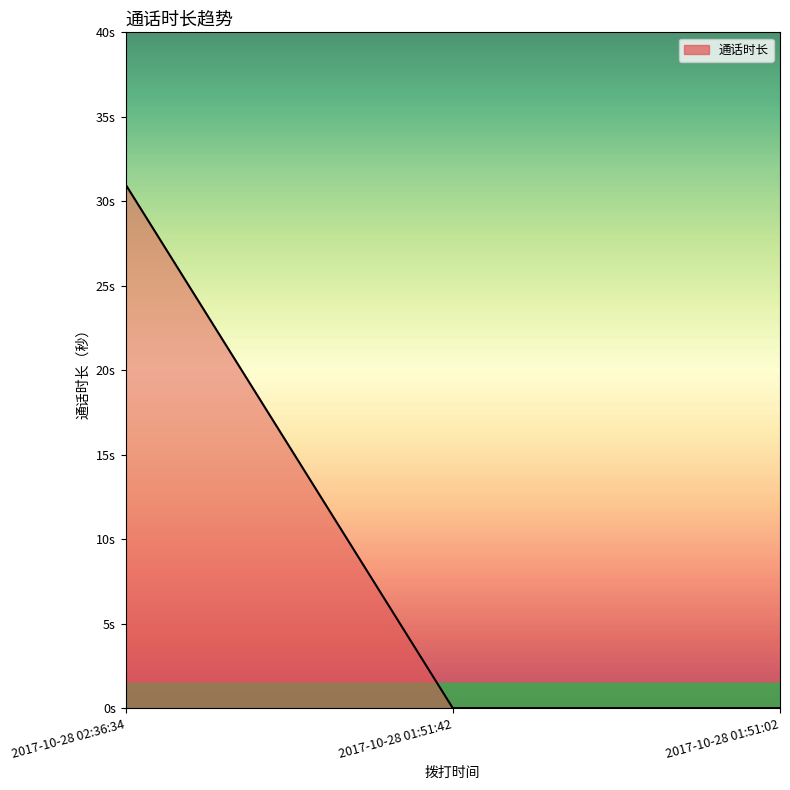

What is the label of the 3rd point from the left?

2017-10-28 01:51:02